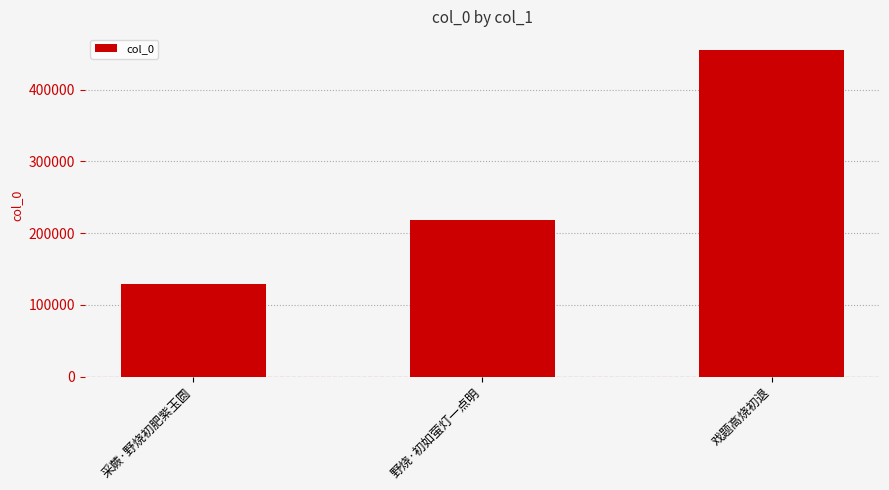

How many categories are shown in the chart?

3